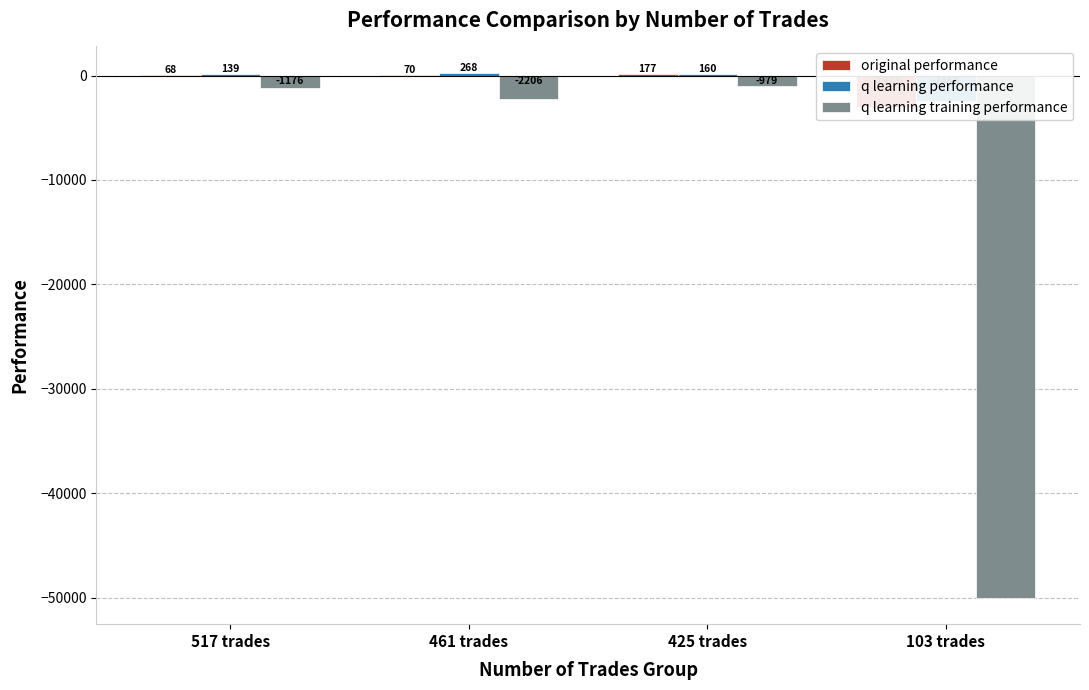

At how many categories does at least one series exceed -2065?

3